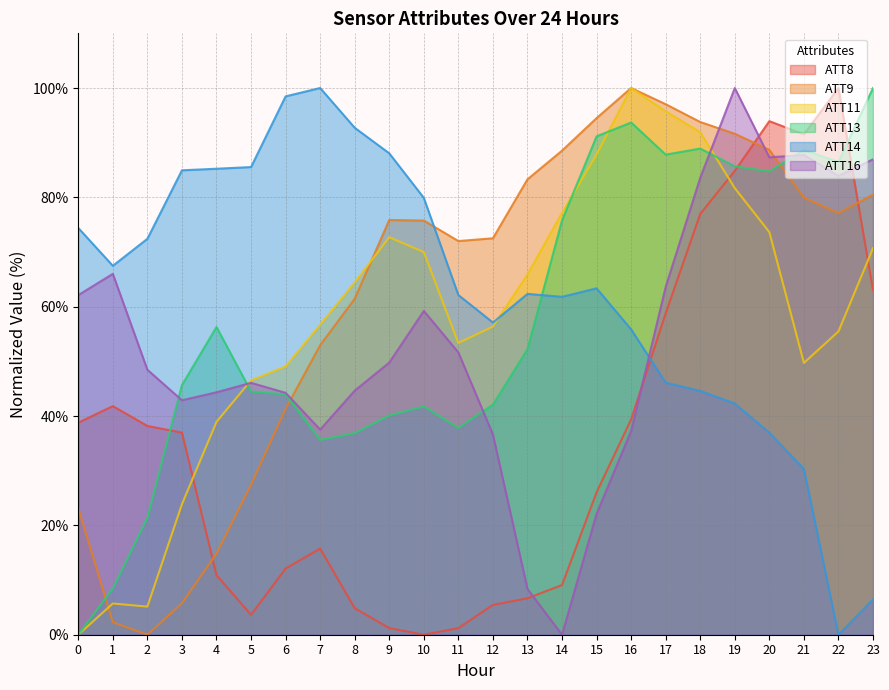

What is the total value across all series at 7?

298.6